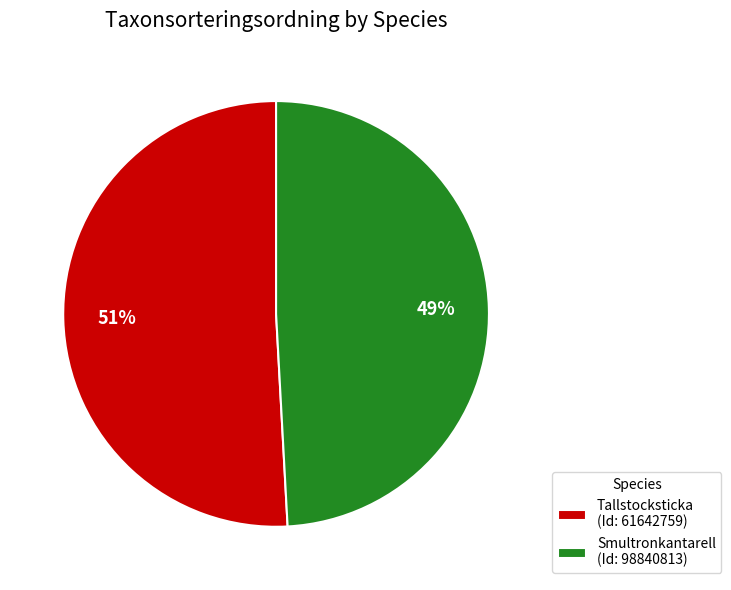

Which category accounts for the majority?

Tallstocksticka (Id: 61642759)